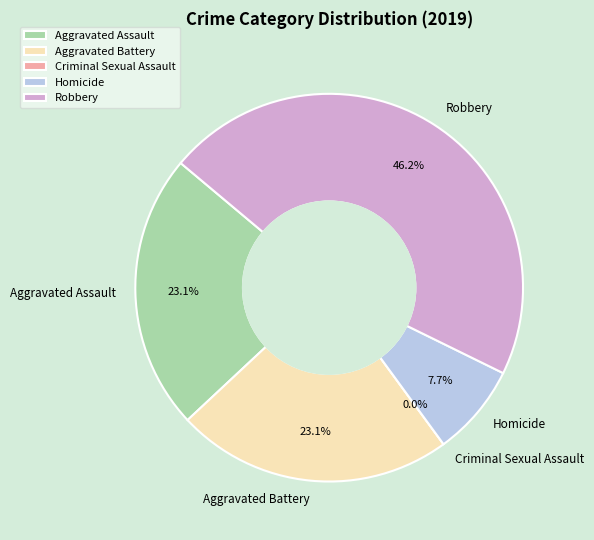

Combined, what portion of the pie is Criminal Sexual Assault and Robbery?

46.2%